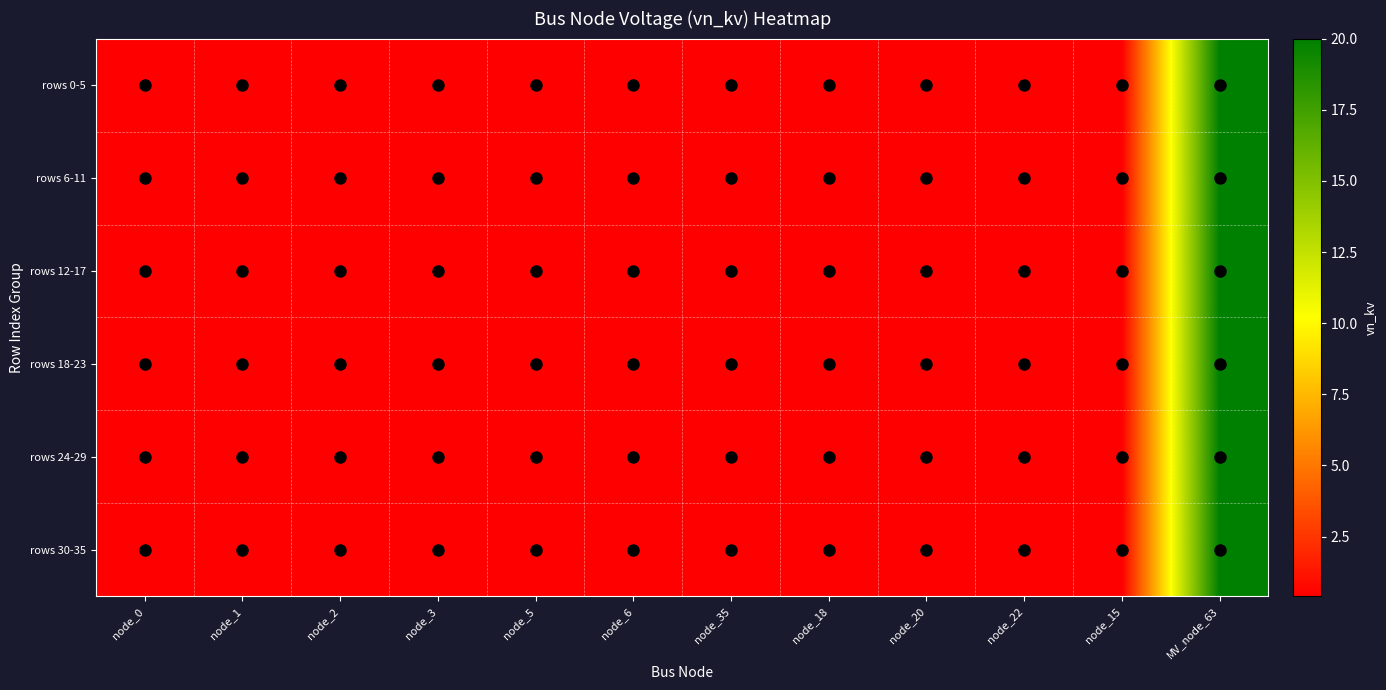

Reading left to right, list all the values displayed in this chart.

rows 0-5: node_0=0.4	node_1=0.4	node_2=0.4	node_3=0.4	node_5=0.4	node_6=0.4	node_35=0.4	node_18=0.4	node_20=0.4	node_22=0.4	node_15=0.4	MV_node_63=20.0
rows 6-11: node_0=0.4	node_1=0.4	node_2=0.4	node_3=0.4	node_5=0.4	node_6=0.4	node_35=0.4	node_18=0.4	node_20=0.4	node_22=0.4	node_15=0.4	MV_node_63=20.0
rows 12-17: node_0=0.4	node_1=0.4	node_2=0.4	node_3=0.4	node_5=0.4	node_6=0.4	node_35=0.4	node_18=0.4	node_20=0.4	node_22=0.4	node_15=0.4	MV_node_63=20.0
rows 18-23: node_0=0.4	node_1=0.4	node_2=0.4	node_3=0.4	node_5=0.4	node_6=0.4	node_35=0.4	node_18=0.4	node_20=0.4	node_22=0.4	node_15=0.4	MV_node_63=20.0
rows 24-29: node_0=0.4	node_1=0.4	node_2=0.4	node_3=0.4	node_5=0.4	node_6=0.4	node_35=0.4	node_18=0.4	node_20=0.4	node_22=0.4	node_15=0.4	MV_node_63=20.0
rows 30-35: node_0=0.4	node_1=0.4	node_2=0.4	node_3=0.4	node_5=0.4	node_6=0.4	node_35=0.4	node_18=0.4	node_20=0.4	node_22=0.4	node_15=0.4	MV_node_63=20.0